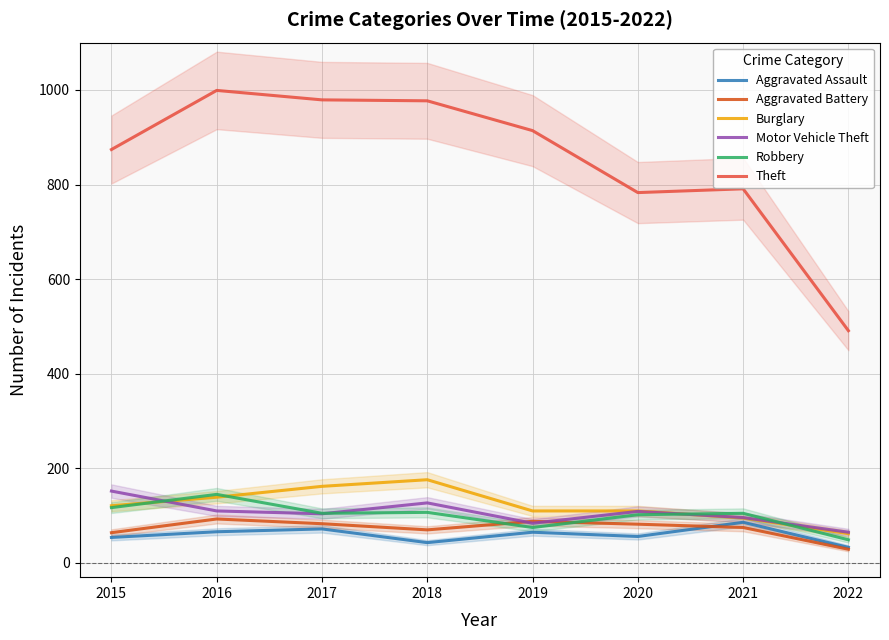

What is the value of the Aggravated Assault point at the 1st from the left?

54